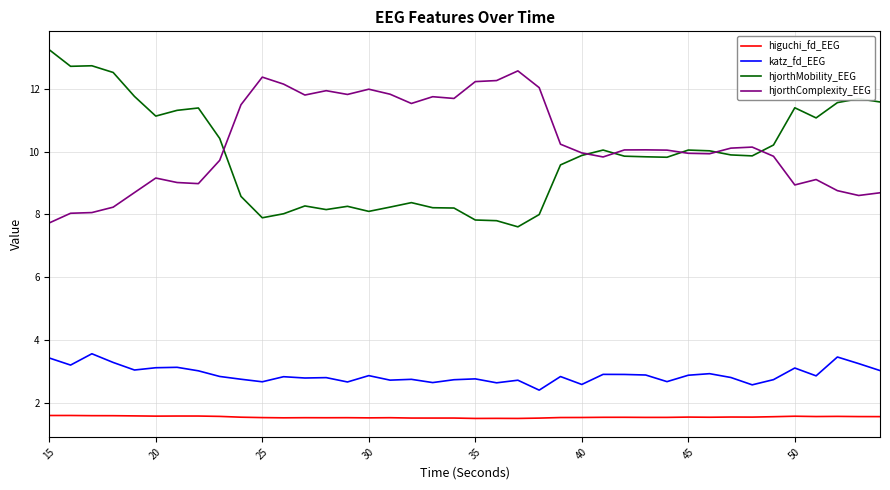

What is the sum of all higuchi_fd_EEG values?

62.4